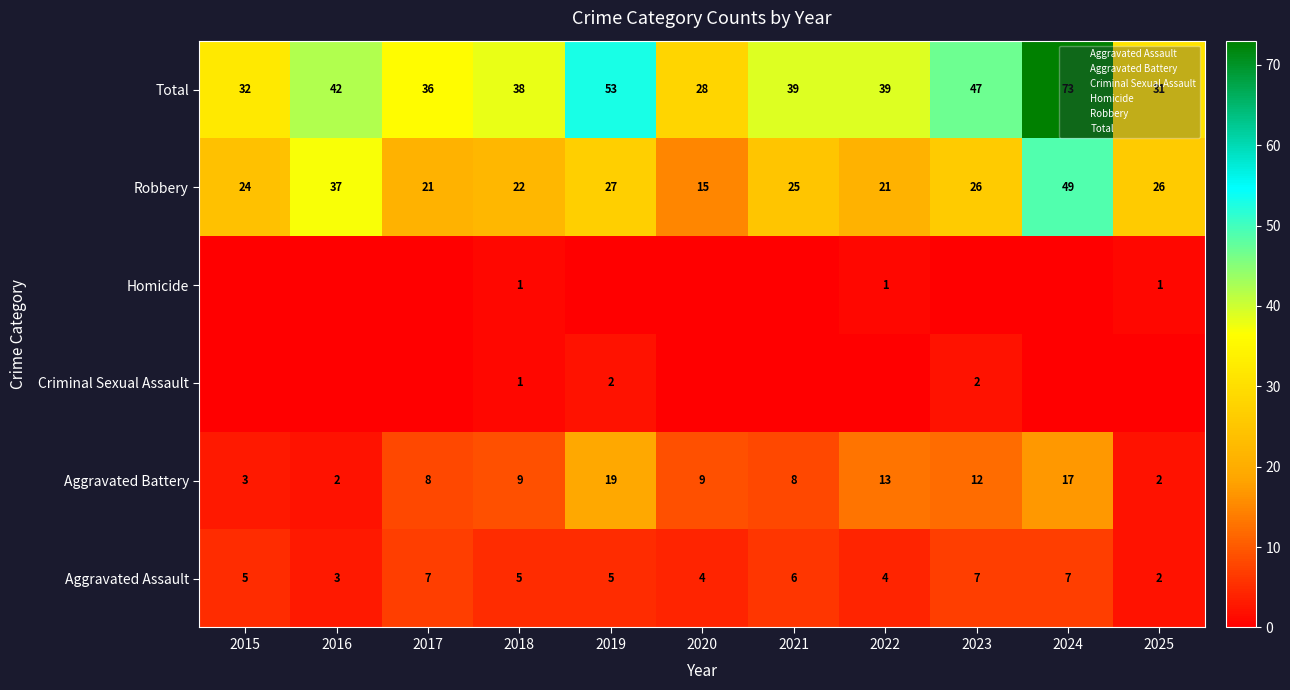

True or false: Criminal Sexual Assault has a value of 0 at 2019.

False